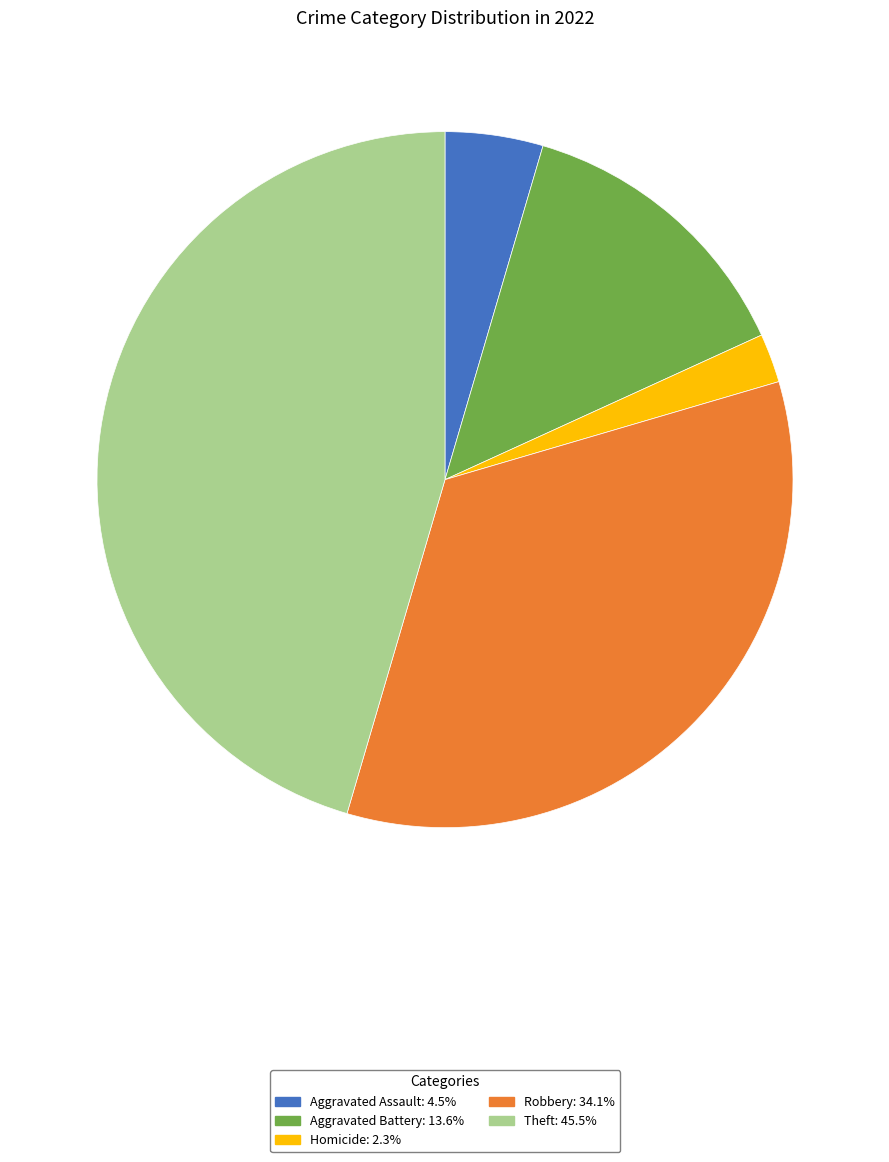

Is there a majority slice in this chart?

No